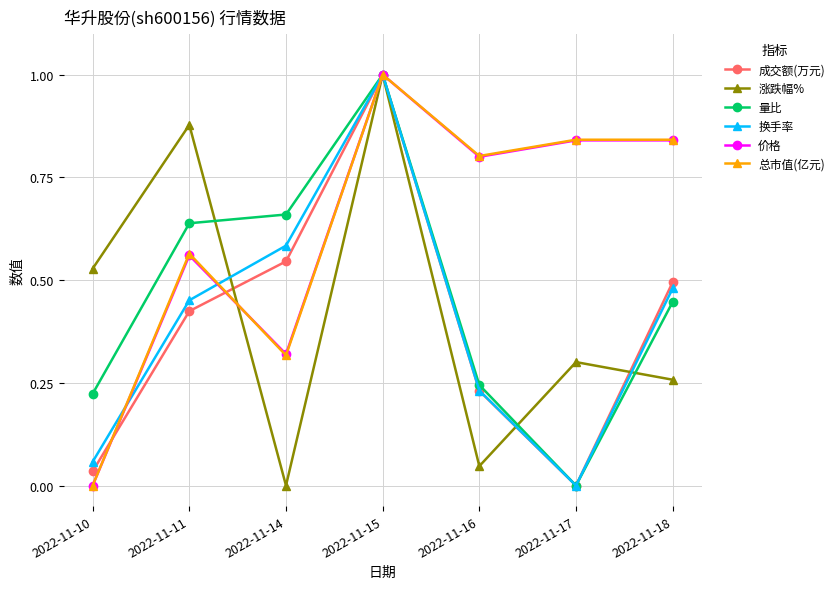

What is the sum of the 涨跌幅% values at 2022-11-11 and 2022-11-17?

1.2